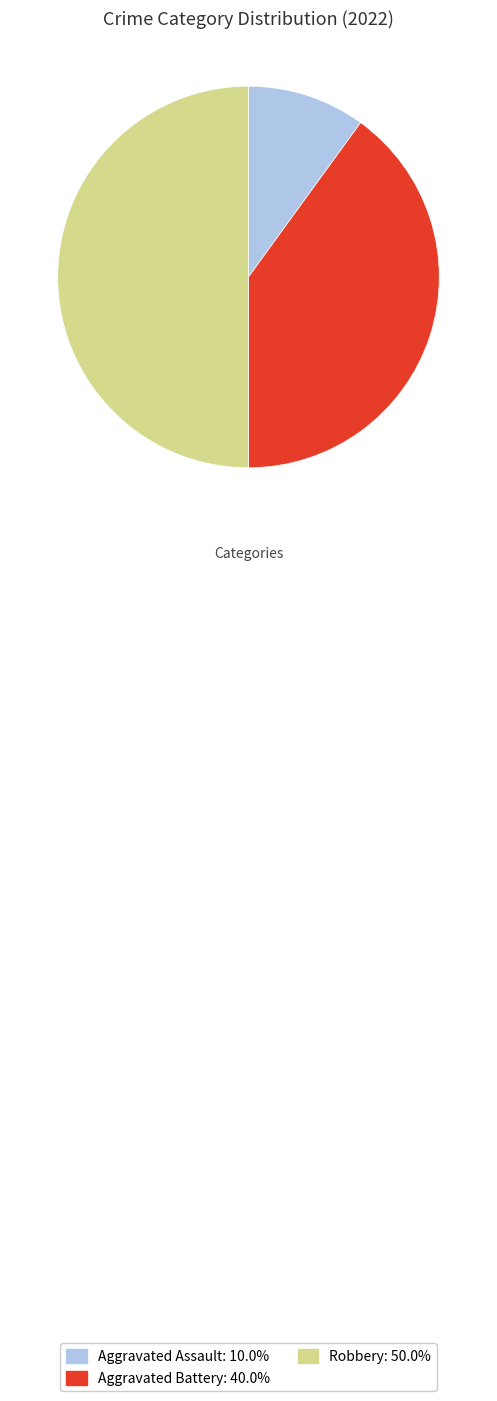

Rank the categories by value from highest to lowest.

Robbery, Aggravated Battery, Aggravated Assault